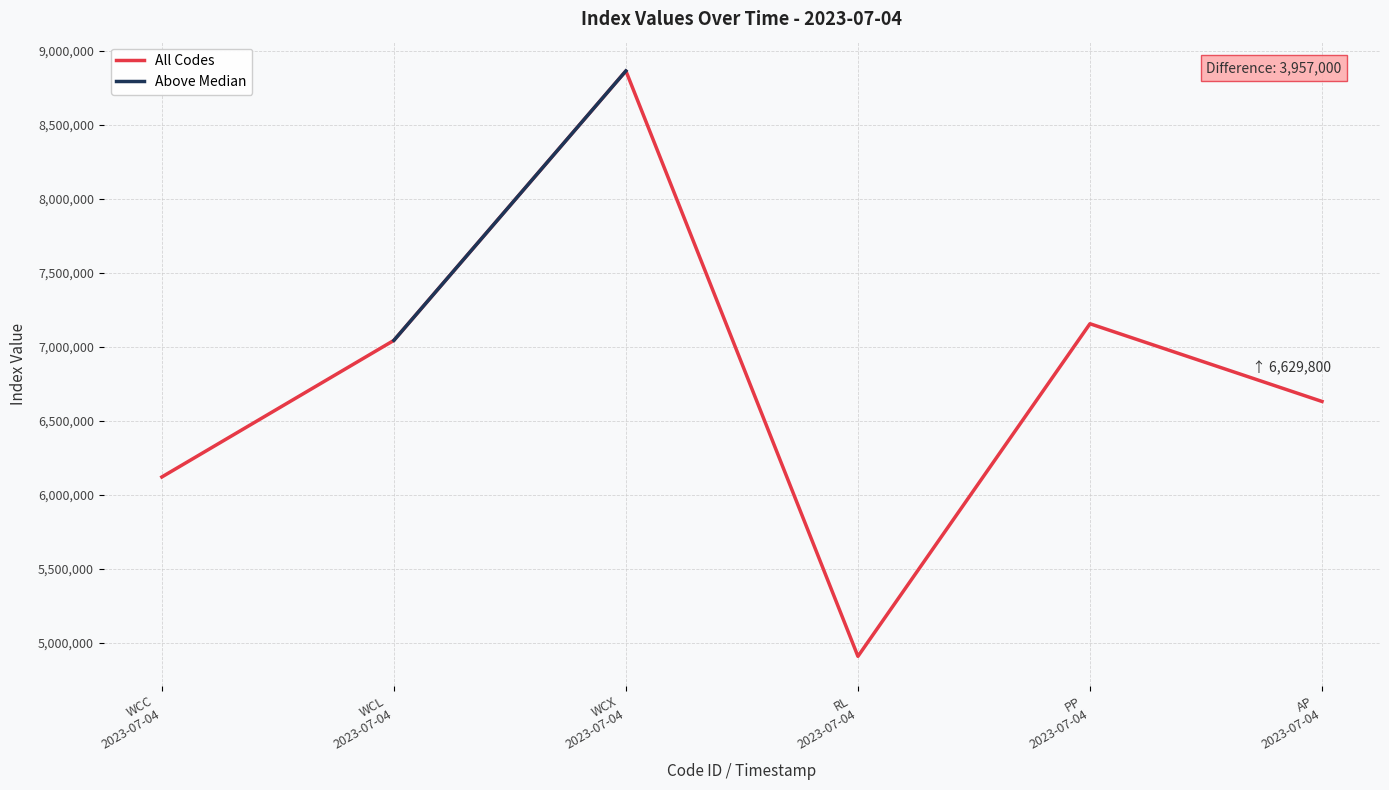

How many Above Median values are between 7042600 and 7155200?

2